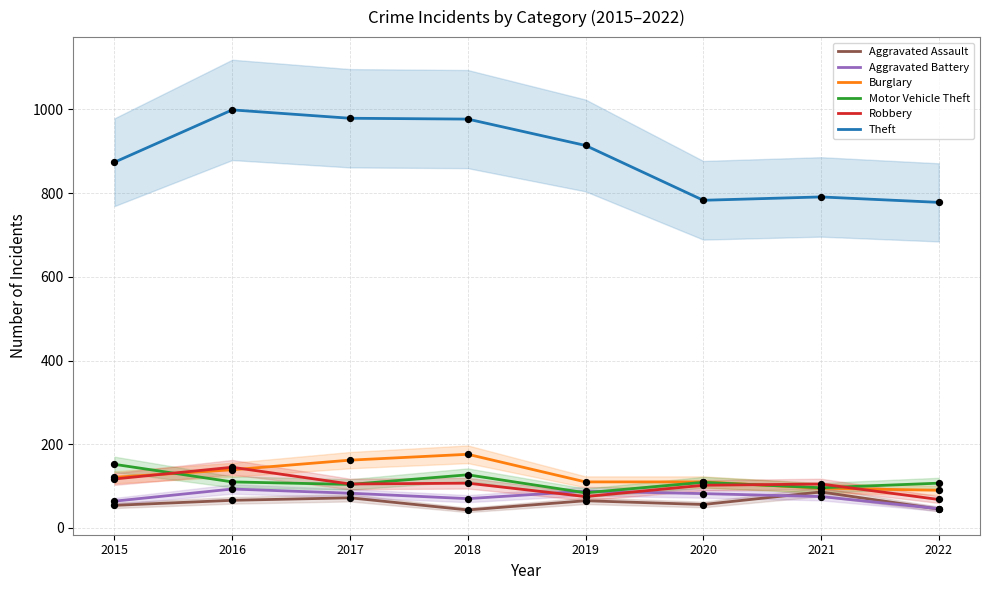

Which series contains the highest Y value?

Theft